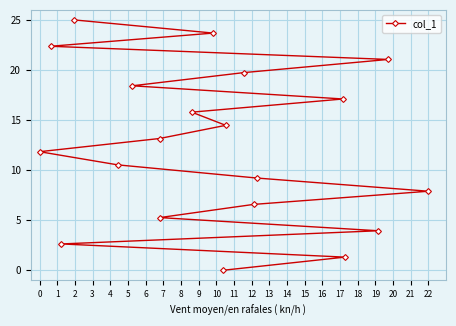

The chart shows a value of 20.8 at 0. True or false?

False